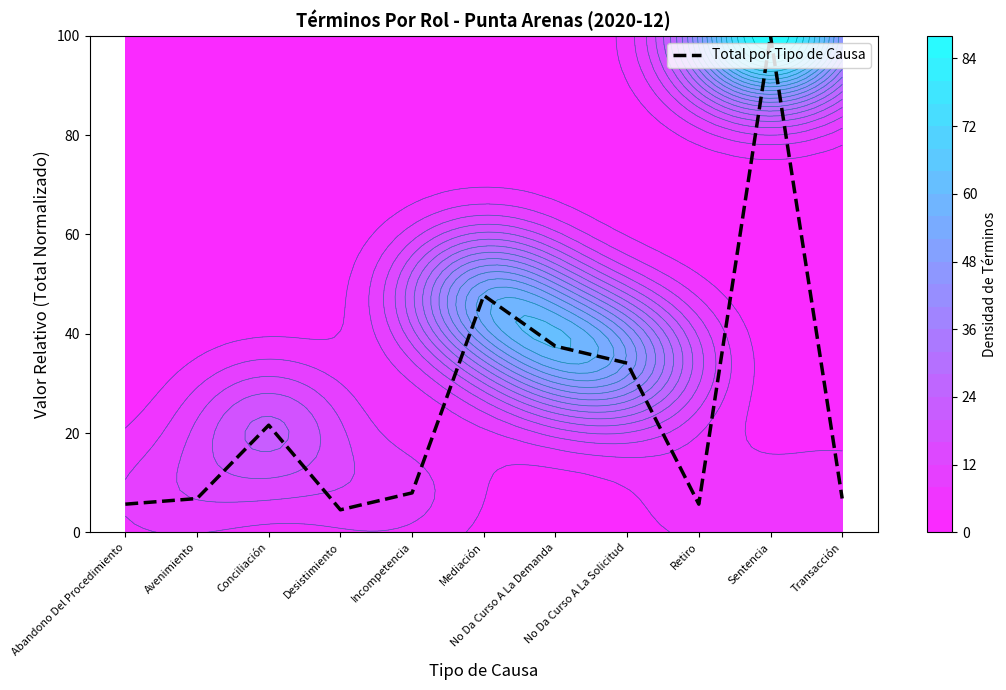

What is the maximum value shown in the chart?

100.0